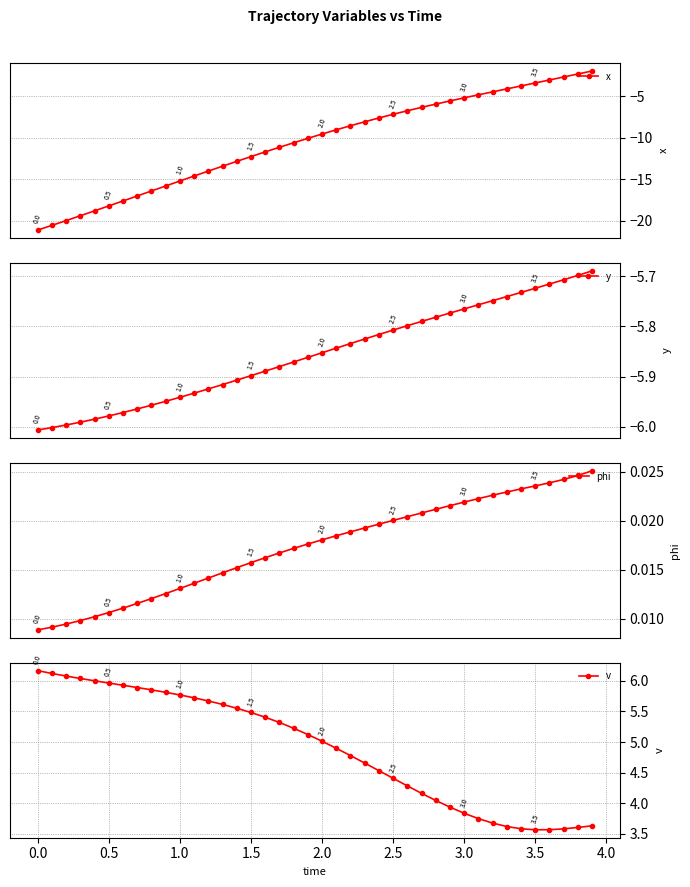

Which series has the largest total across all categories?

v